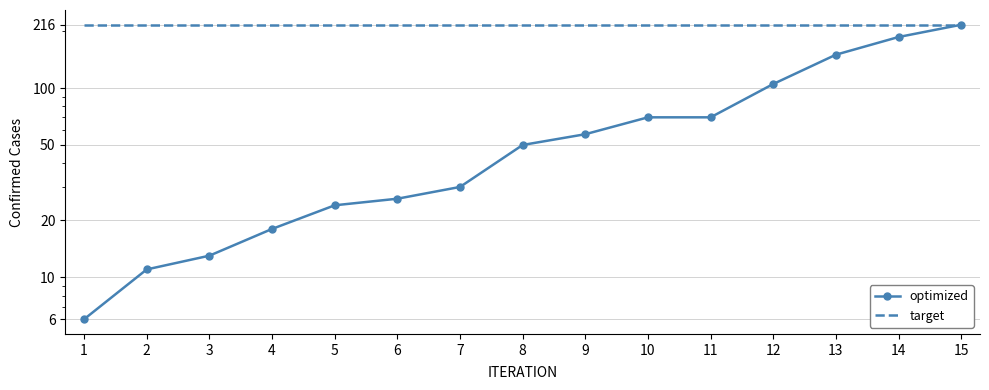

What is the value of the 2nd point from the left?

11